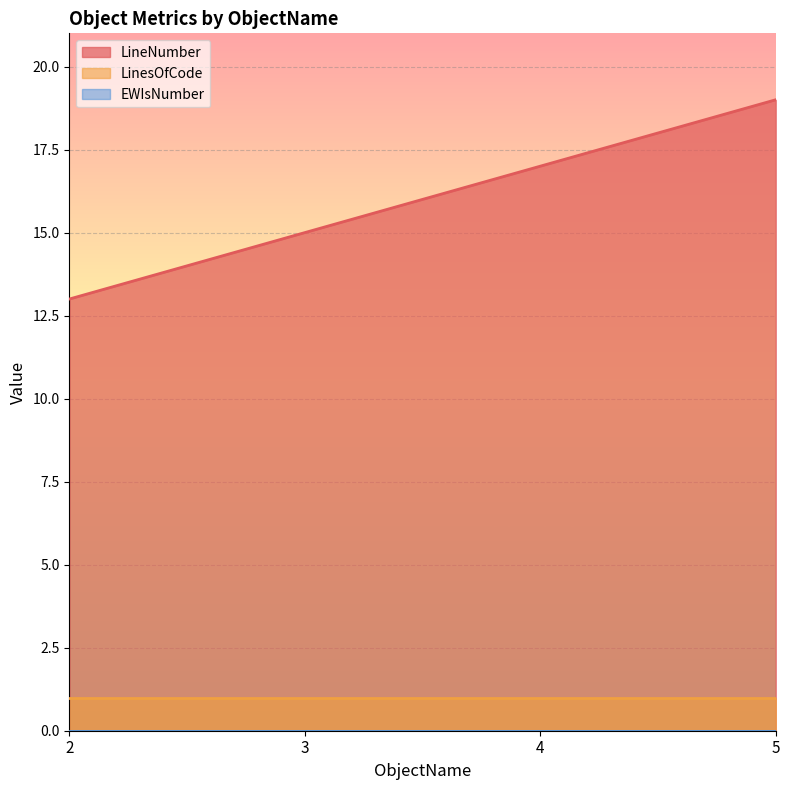

True or false: EWIsNumber has more than 0 points higher than both neighbors.

False